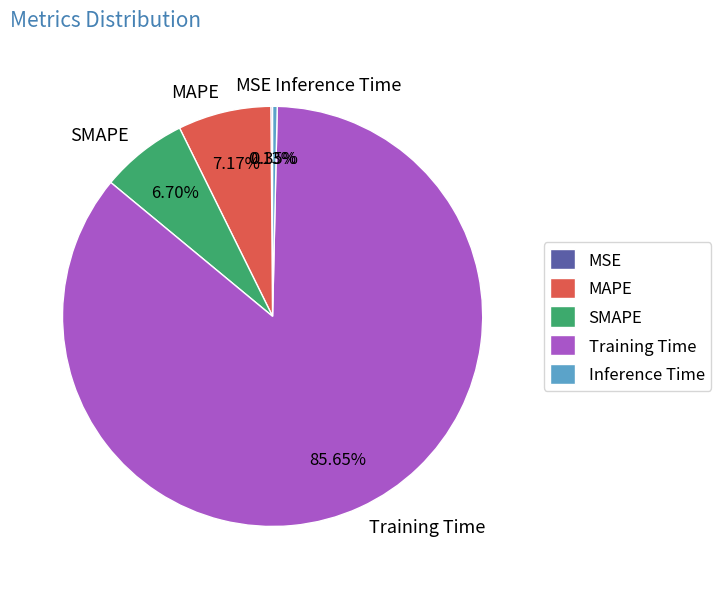

What is the largest slice in the pie chart?

Training Time